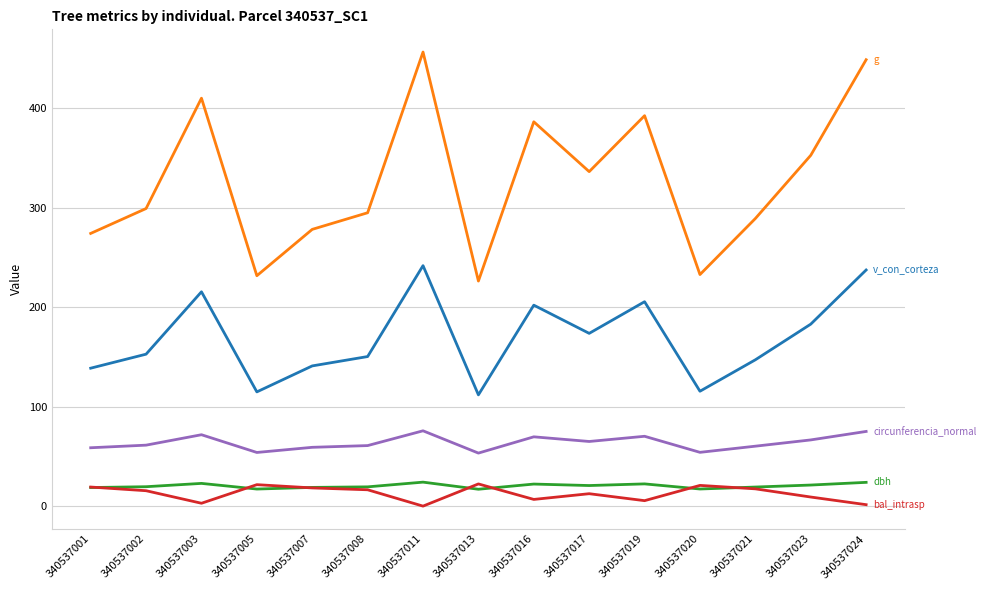

What is the total value across all series at 340537020?

440.7